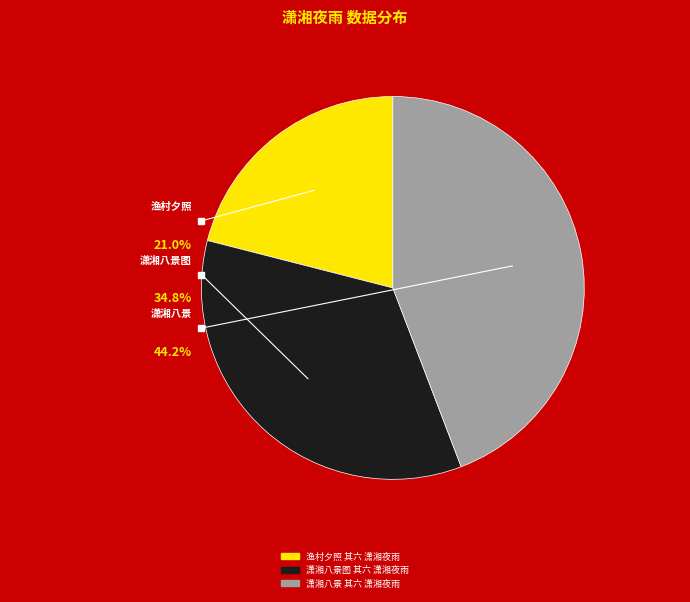

What is the total percentage of 潇湘八景图 其六 潇湘夜雨 and 潇湘八景 其六 潇湘夜雨?

79.0%